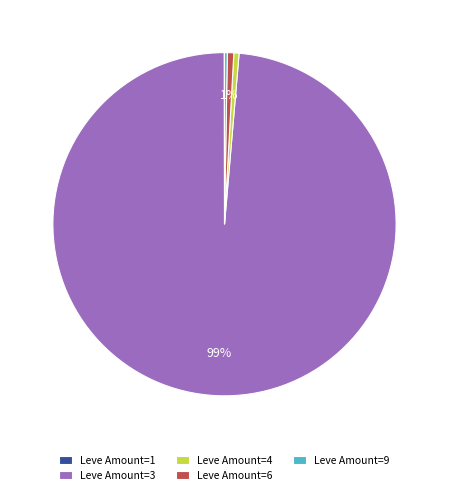

Which slice is the largest?

Leve Amount=3